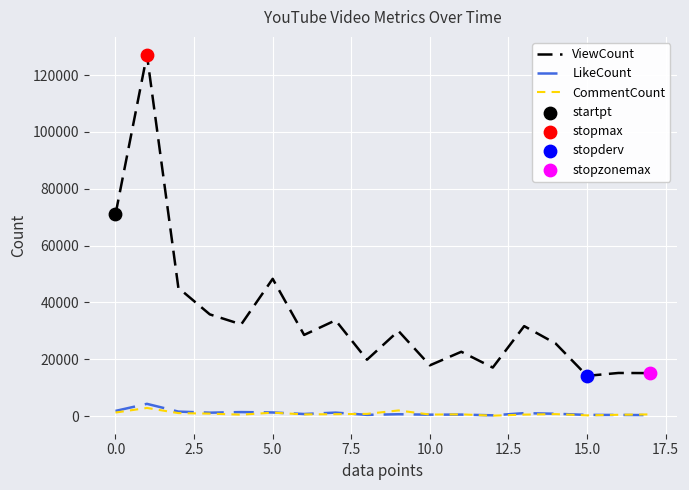

Which series has the widest spread of values?

ViewCount